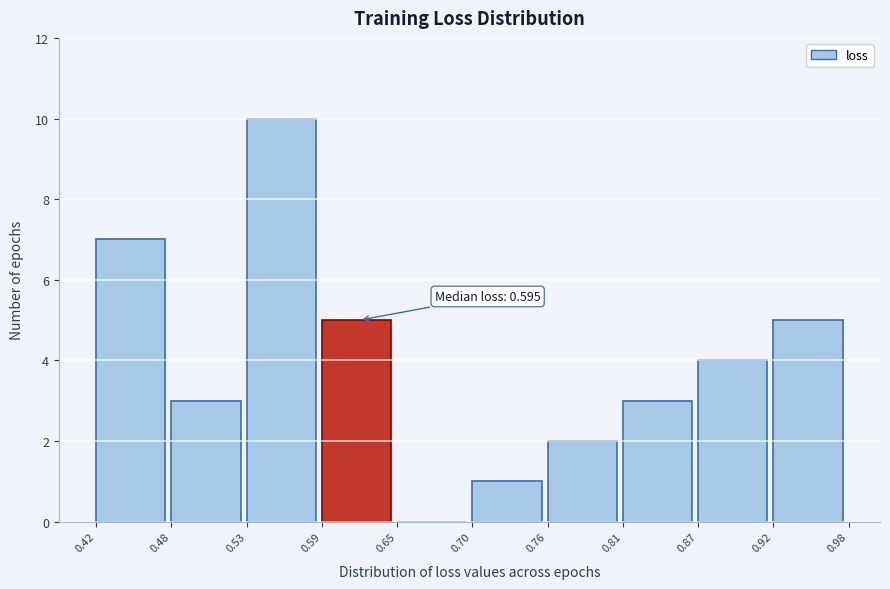

Over which range of the x-axis is the bar tallest?

0.53 to 0.59